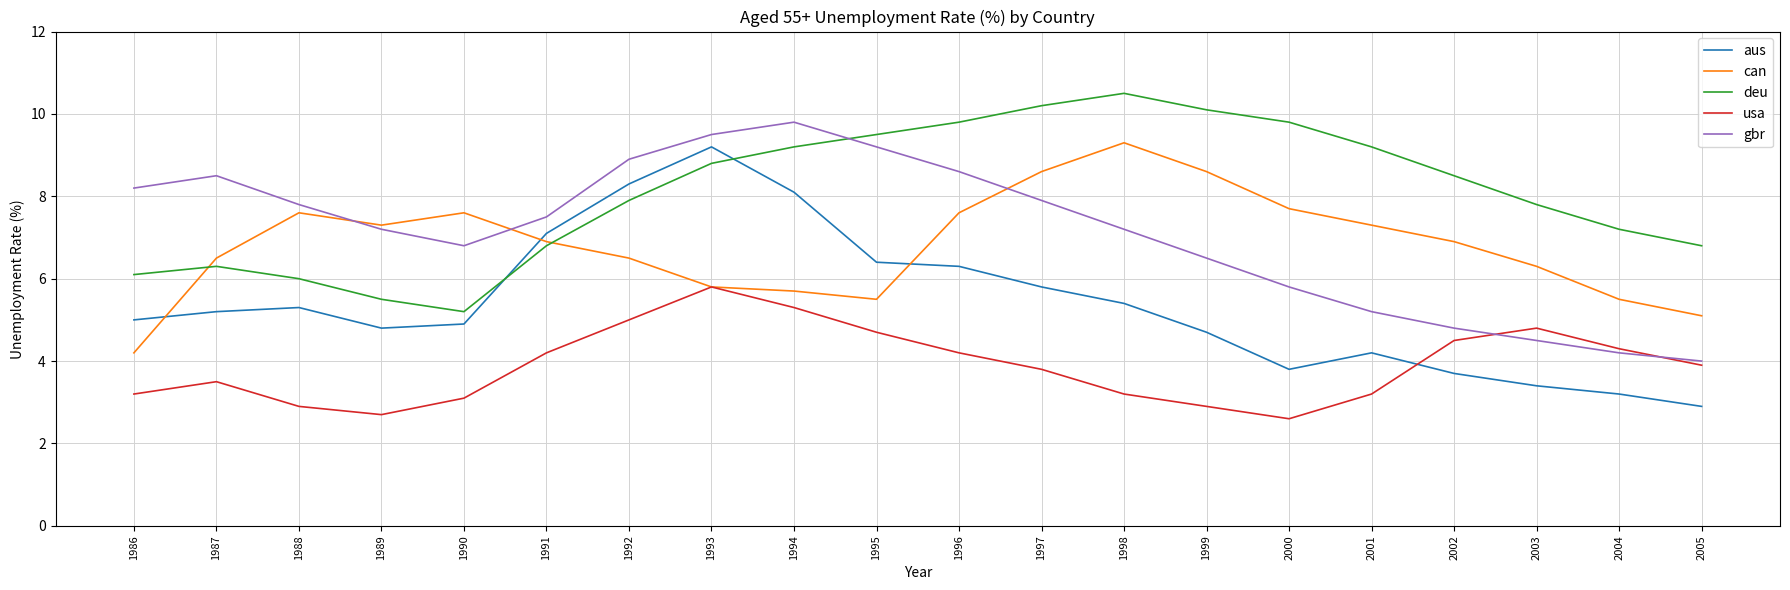

How many distinct data groups are displayed?

5